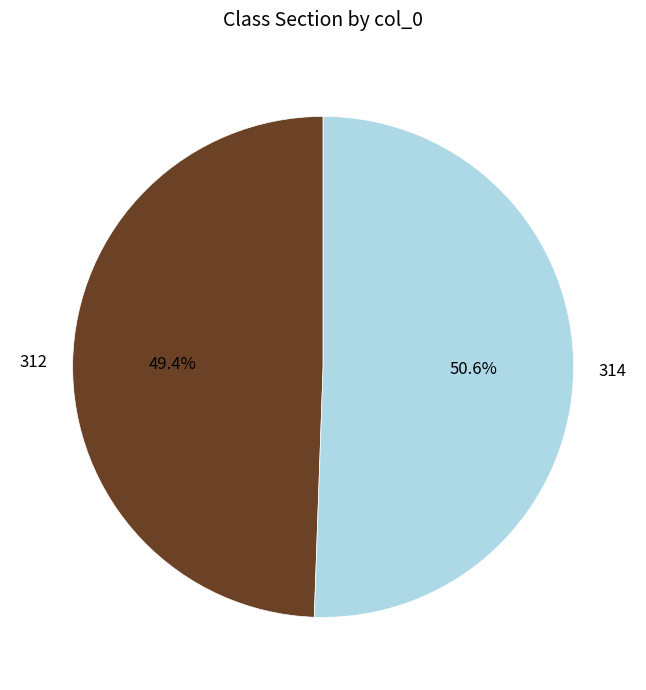

To the nearest percent, what portion does 312 represent?

49%